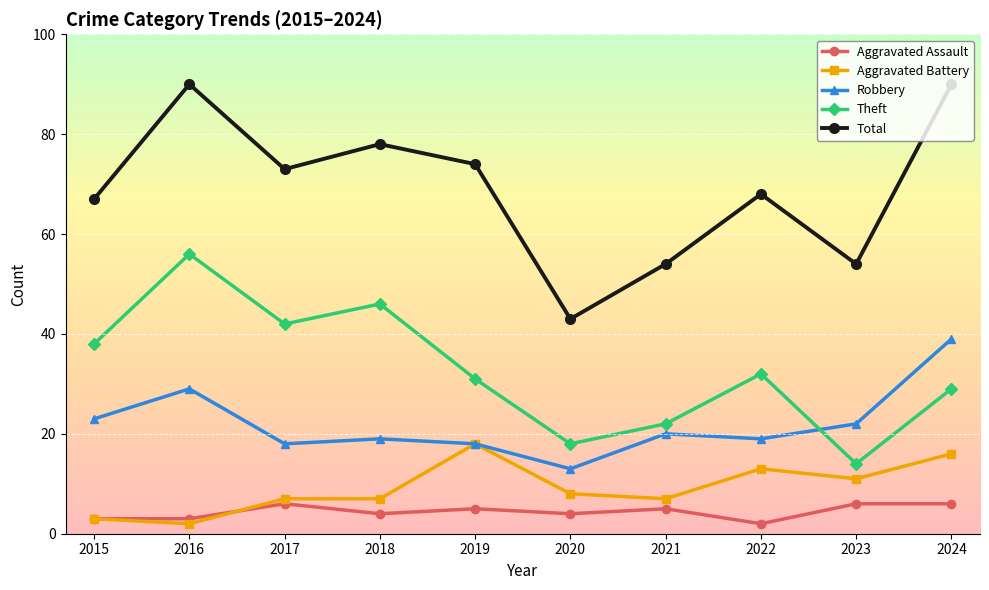

True or false: Theft and Total cross at least once.

False